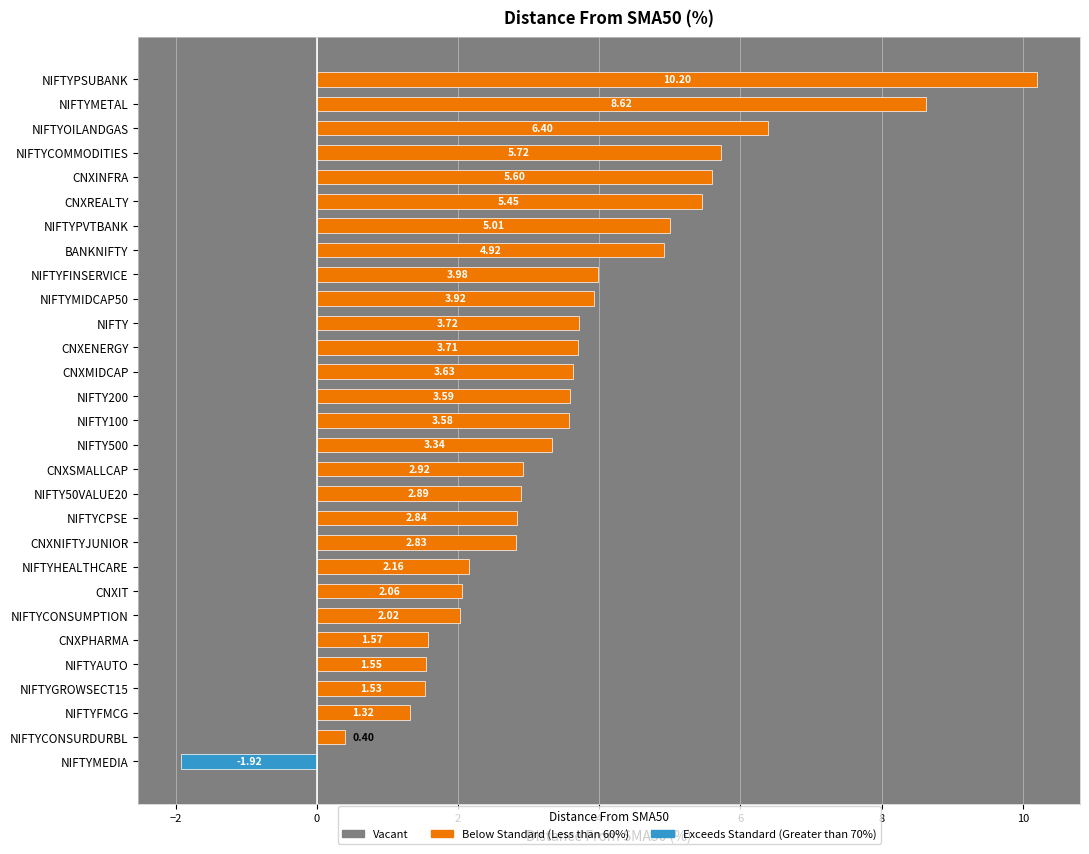

What is the label of the 2nd bar from the bottom?

NIFTYCONSURDURBL